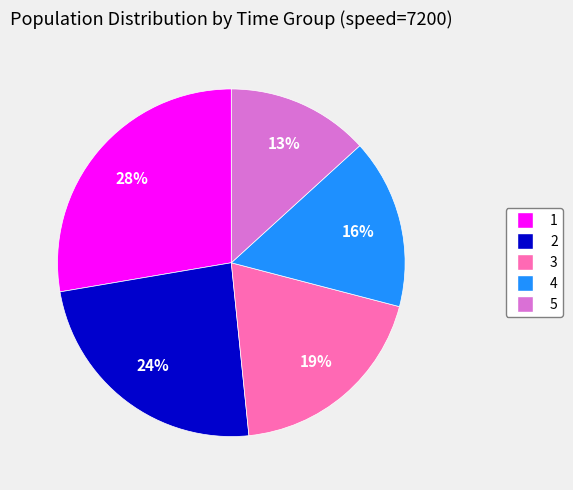

Approximately how many times larger is the value at 2 compared to 4?

1.5